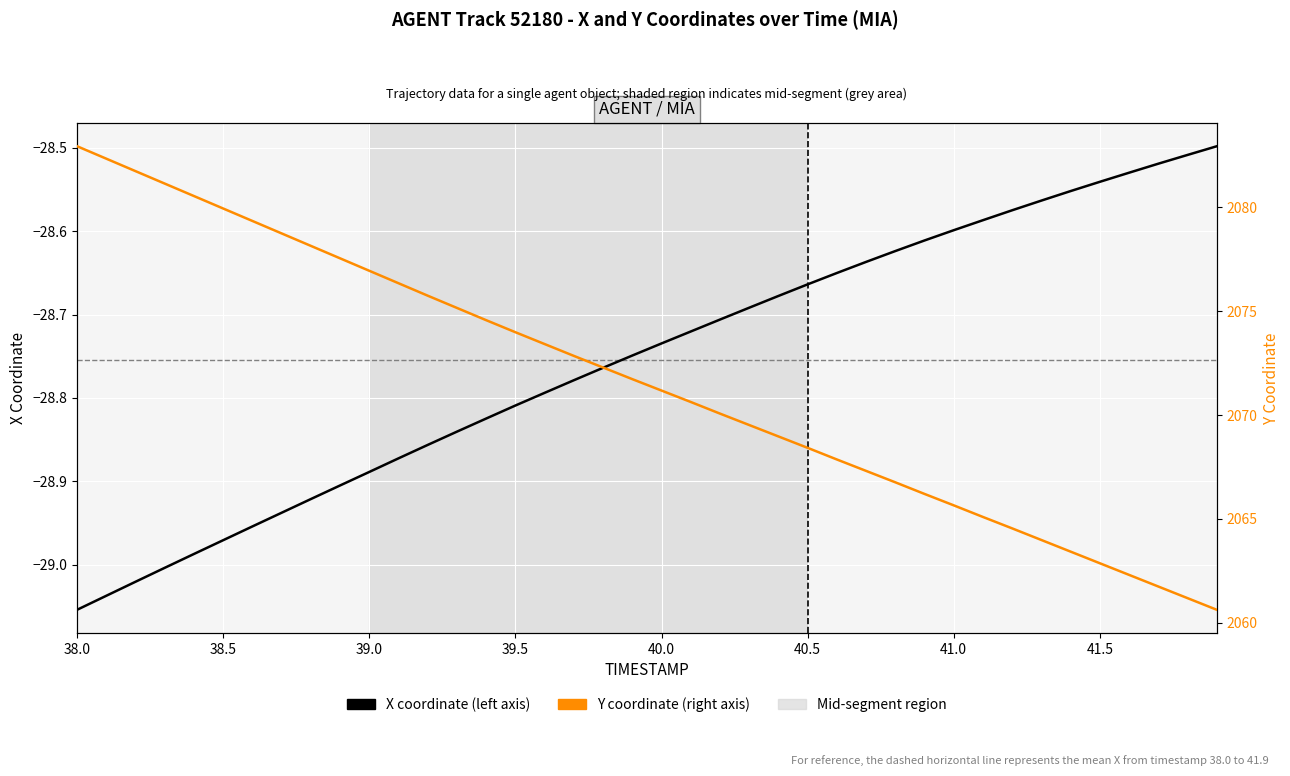

True or false: Y and X intersect in this chart.

False